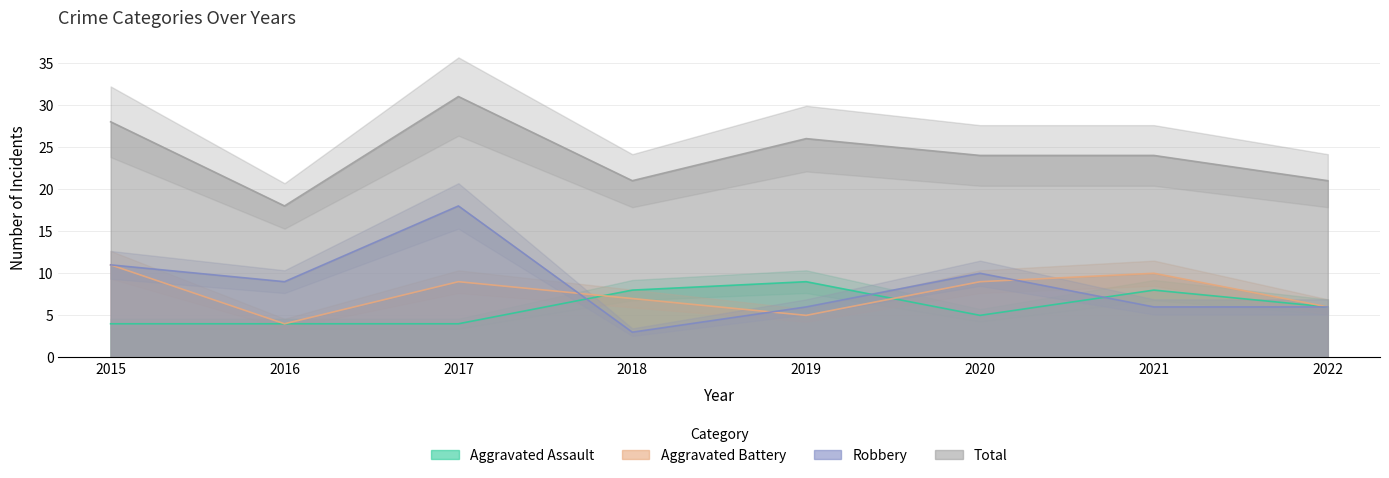

What is the difference between the Robbery values at 2015 and 2019?

5